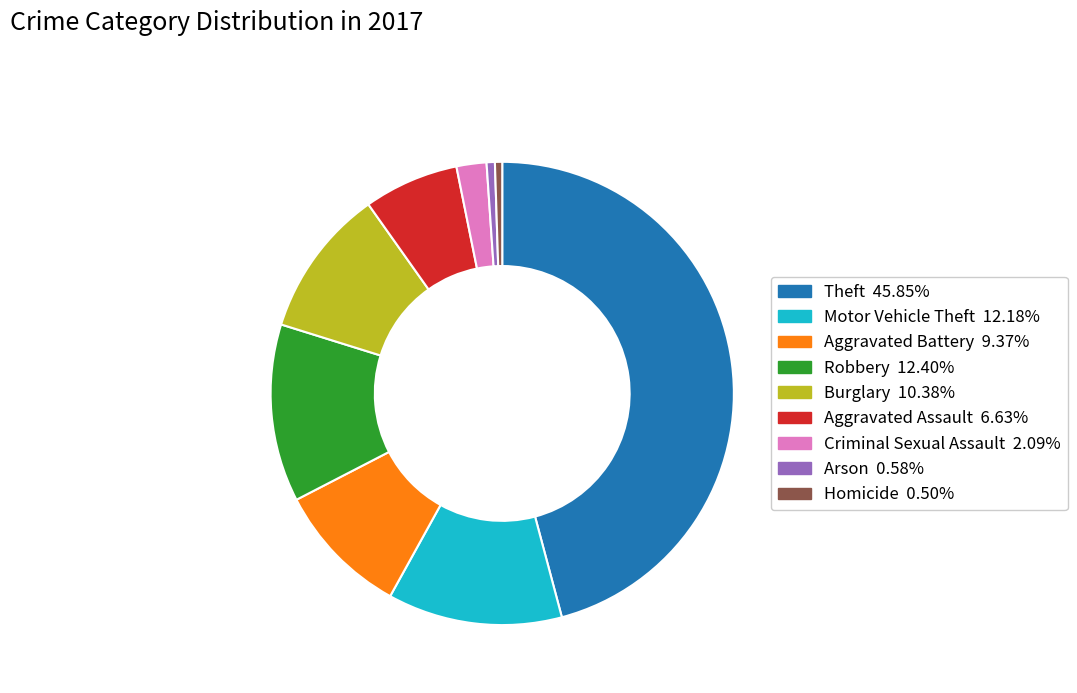

Which category has the biggest portion of the pie?

Theft